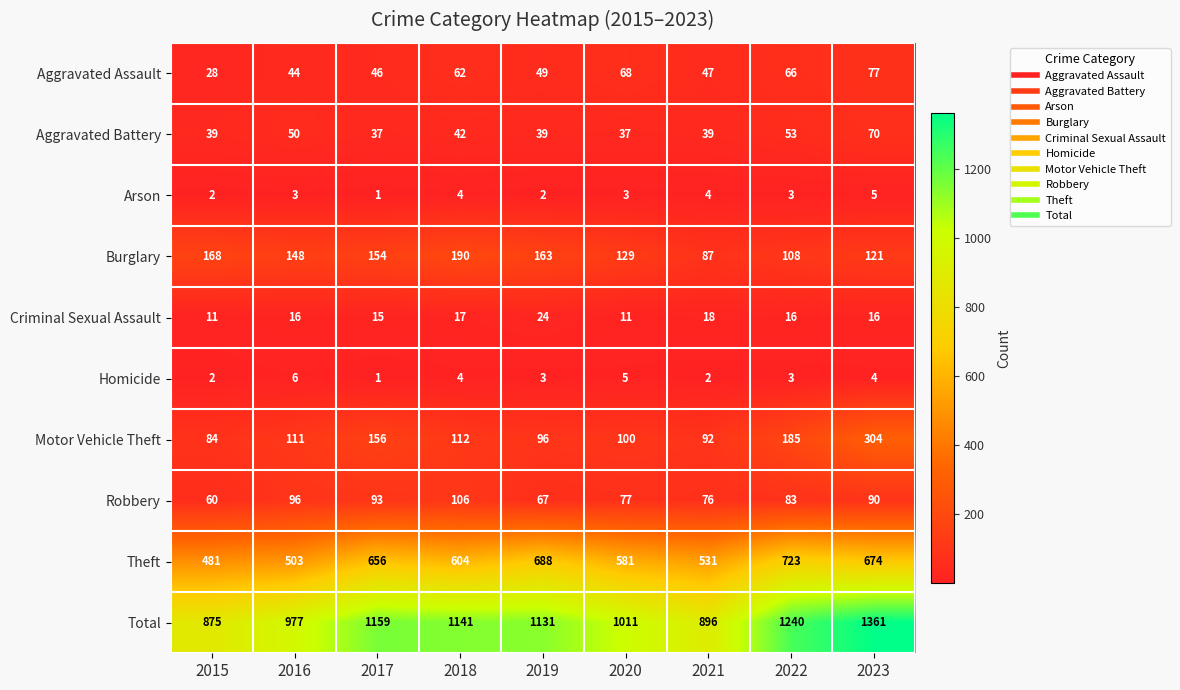

What is the total value across all series at 2019?

2262